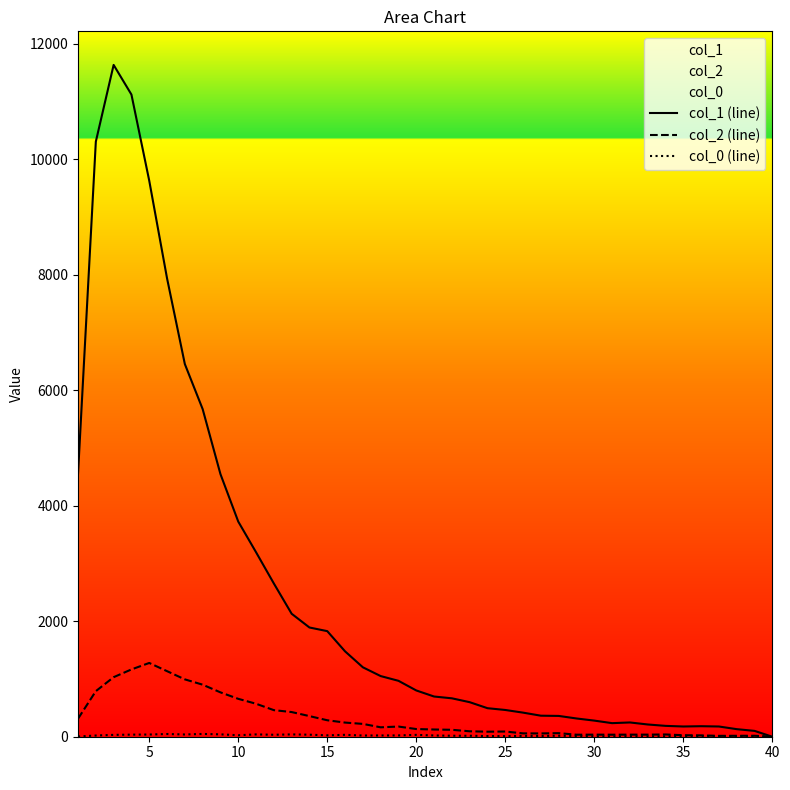

Which series has the largest total across all categories?

col_1 (line)